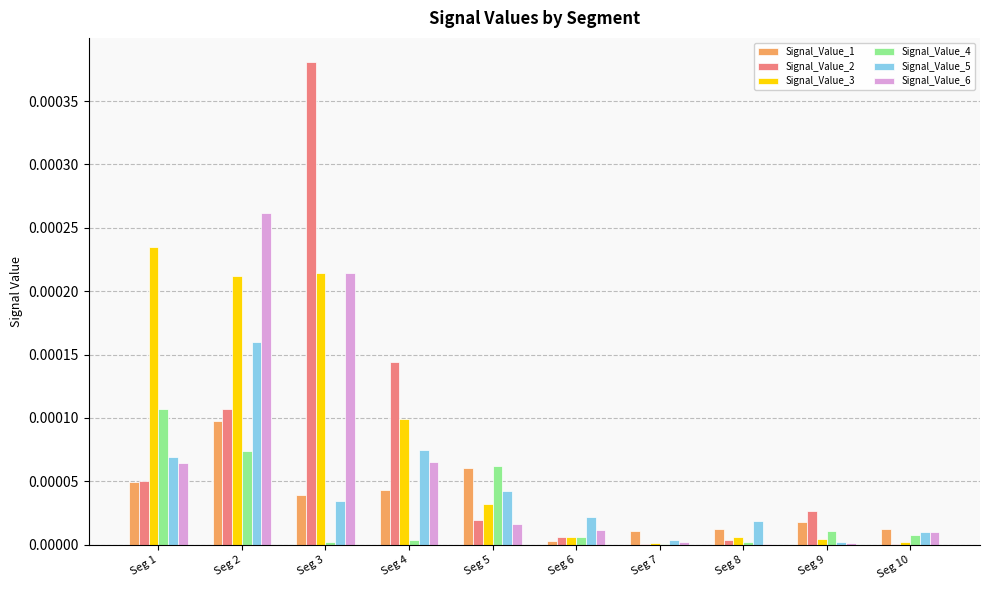

Is the value of Signal_Value_1 at Seg 2 greater than the value of Signal_Value_5 at Seg 1?

Yes